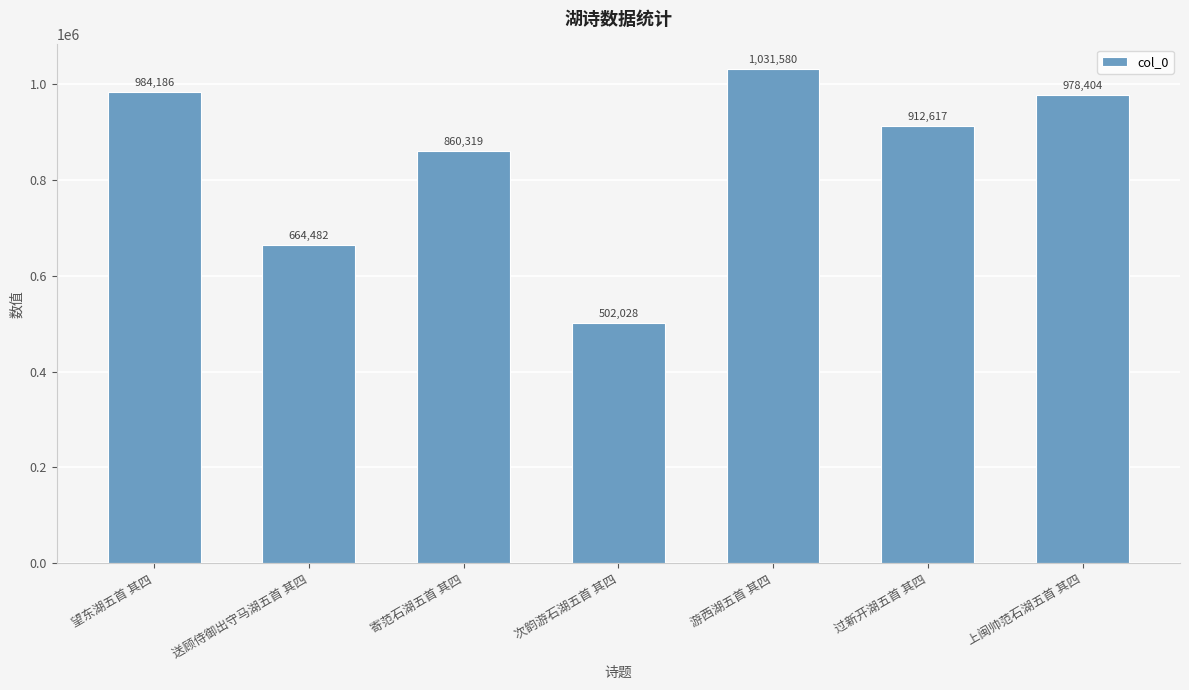

True or false: the data shows 978404 at 上闽帅范石湖五首 其四.

True